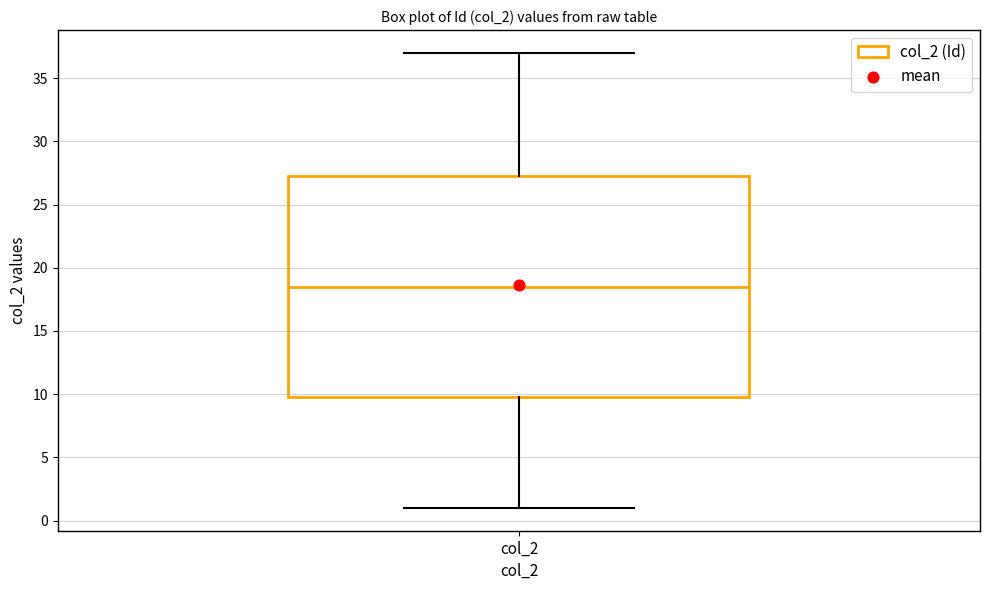

Read this box plot against the y-axis: the position of the median line, the range covered by the box, and the ends of both whiskers. The values are not printed on the chart, so give them approximately, as read against the axis.

median 18.5, box 10.0 to 27.5, whiskers 1.0 to 37.0